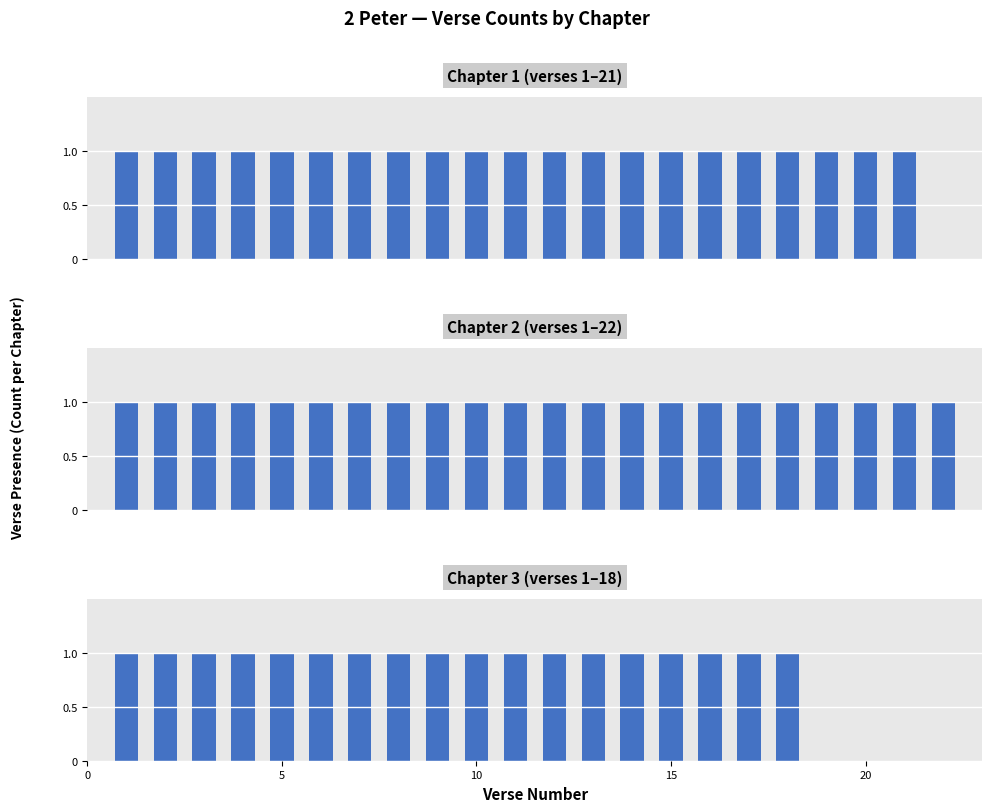

What is the sum of the values at Chapter 2 and Chapter 1?

43